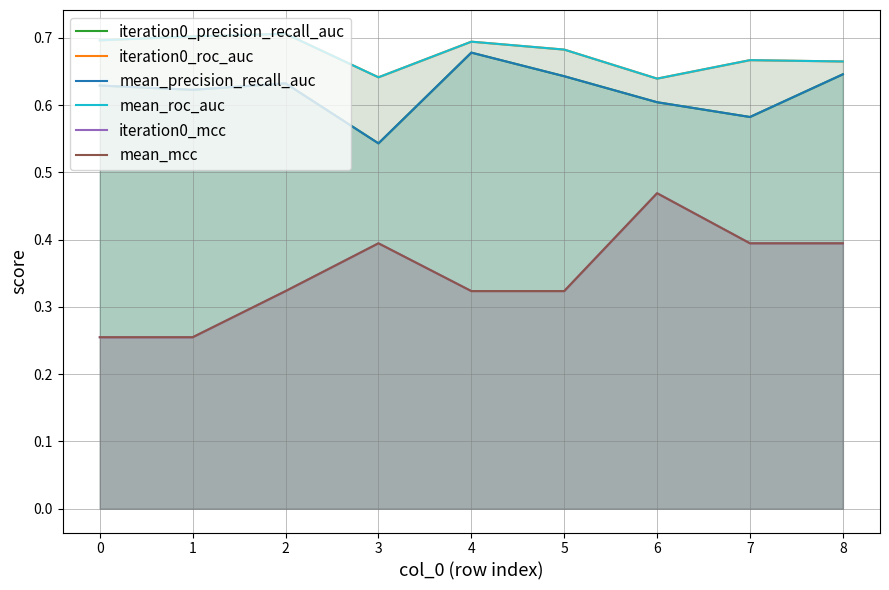

At 0, list the series in order from largest to smallest.

iteration0_roc_auc, mean_roc_auc, iteration0_precision_recall_auc, mean_precision_recall_auc, iteration0_mcc, mean_mcc